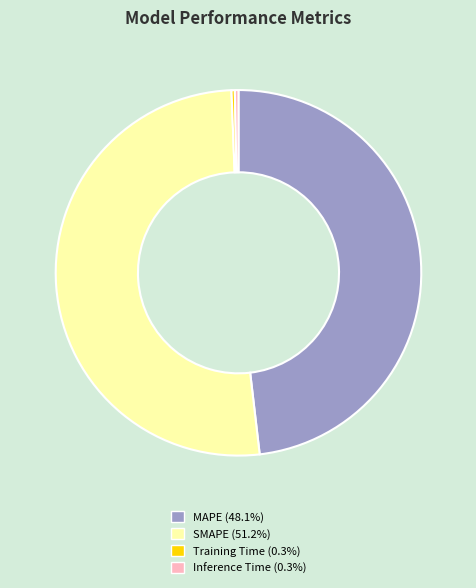

What is the largest slice in the pie chart?

SMAPE